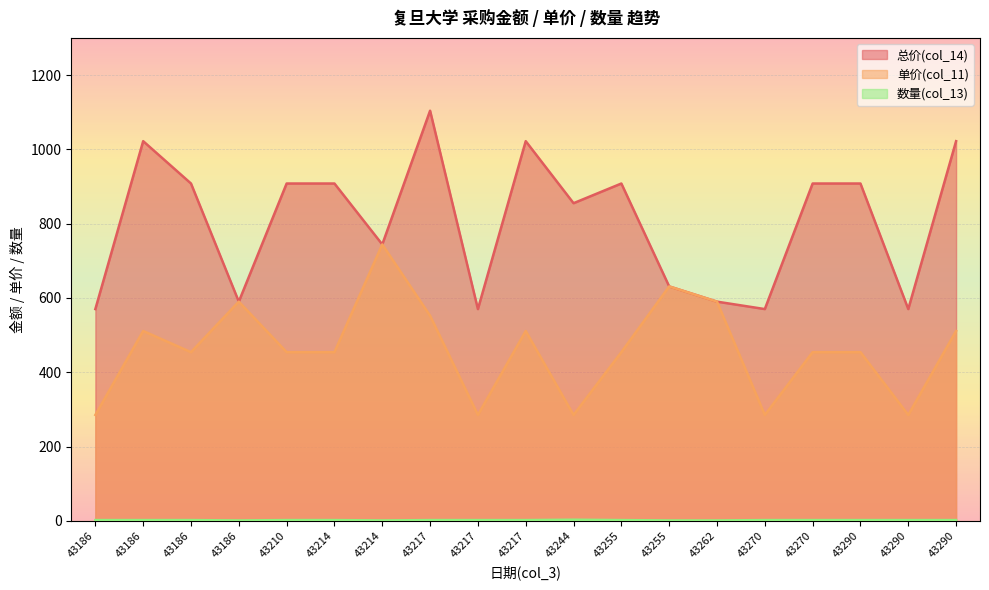

What is the difference between the highest and lowest values at 43214?

906